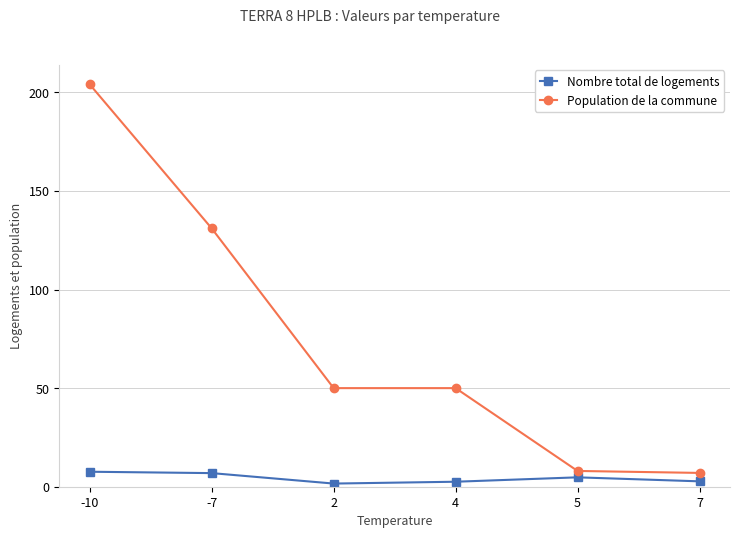

What is the difference between the second highest and second lowest values in the Nombre total de logements series?

4.4